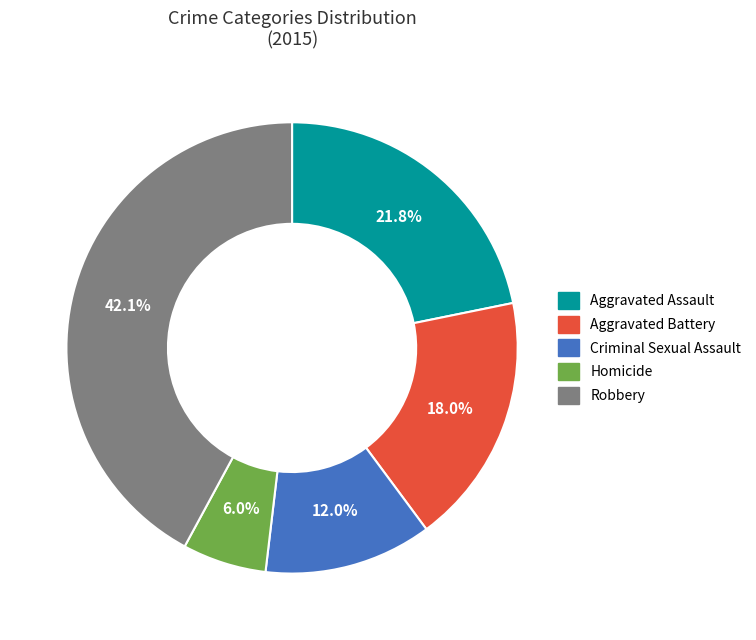

Is it true that Homicide is 6% of the pie?

True